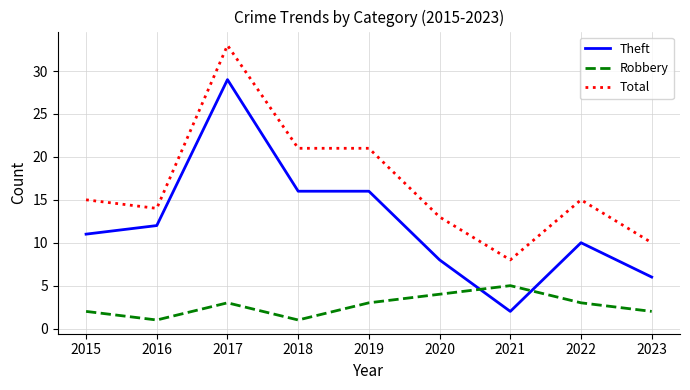

What is the average value of the Theft series?

12